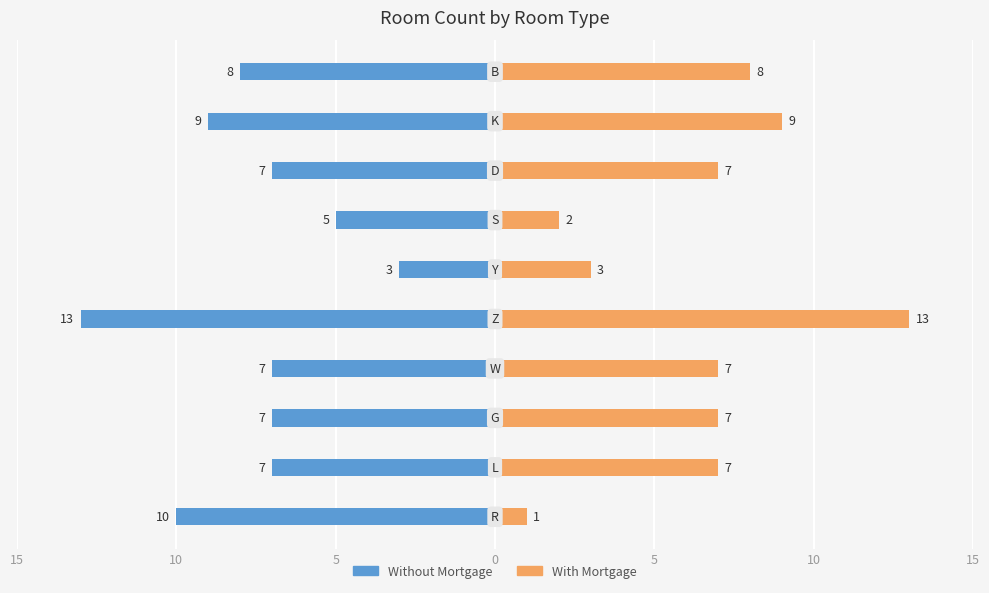

What is the difference between the maximum and second lowest values in the With Mortgage series?

11